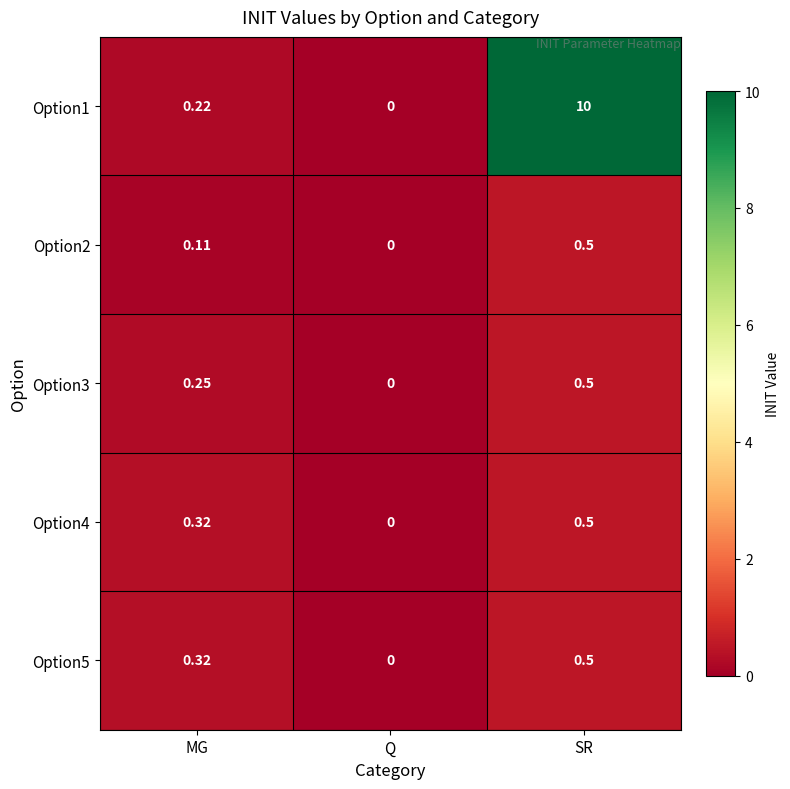

At which label is Option5 closest to 0?

Q